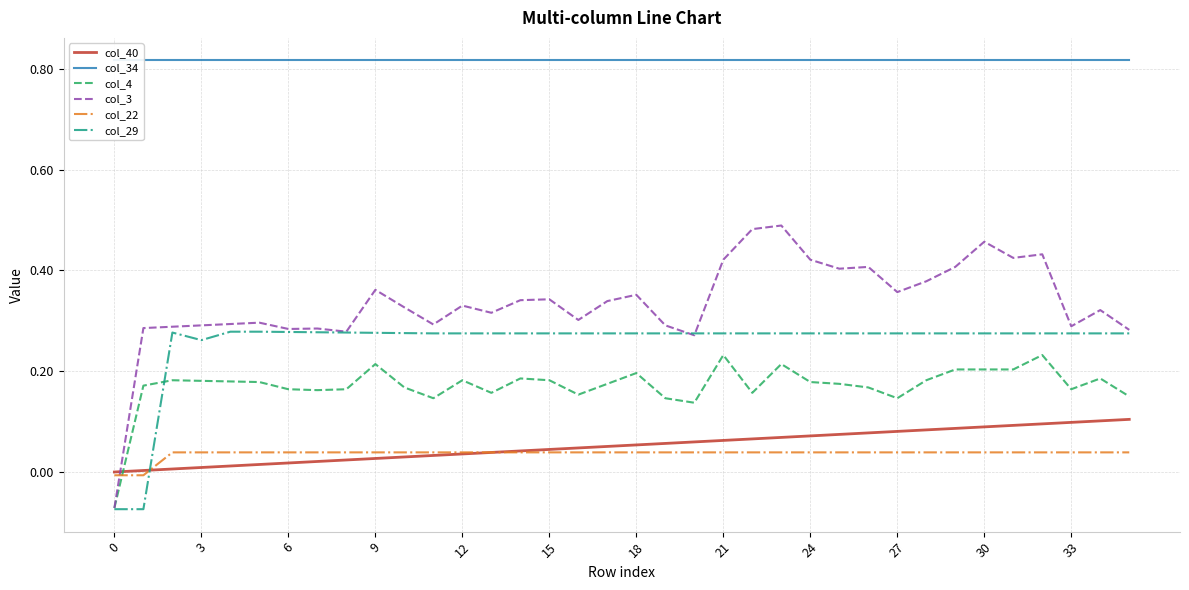

Reading left to right, extract all data points from this chart.

col_40: 0.0	0.0	0.0	0.0	0.0	0.0	0.0	0.0	0.0	0.0	0.0	0.0	0.0	0.0	0.0	0.0	0.0	0.1	0.1	0.1	0.1	0.1	0.1	0.1	0.1	0.1	0.1	0.1	0.1	0.1	0.1	0.1	0.1	0.1	0.1	0.1
col_34: 0.8	0.8	0.8	0.8	0.8	0.8	0.8	0.8	0.8	0.8	0.8	0.8	0.8	0.8	0.8	0.8	0.8	0.8	0.8	0.8	0.8	0.8	0.8	0.8	0.8	0.8	0.8	0.8	0.8	0.8	0.8	0.8	0.8	0.8	0.8	0.8
col_4: -0.1	0.2	0.2	0.2	0.2	0.2	0.2	0.2	0.2	0.2	0.2	0.1	0.2	0.2	0.2	0.2	0.2	0.2	0.2	0.1	0.1	0.2	0.2	0.2	0.2	0.2	0.2	0.1	0.2	0.2	0.2	0.2	0.2	0.2	0.2	0.1
col_3: -0.1	0.3	0.3	0.3	0.3	0.3	0.3	0.3	0.3	0.4	0.3	0.3	0.3	0.3	0.3	0.3	0.3	0.3	0.4	0.3	0.3	0.4	0.5	0.5	0.4	0.4	0.4	0.4	0.4	0.4	0.5	0.4	0.4	0.3	0.3	0.3
col_22: -0.0	-0.0	0.0	0.0	0.0	0.0	0.0	0.0	0.0	0.0	0.0	0.0	0.0	0.0	0.0	0.0	0.0	0.0	0.0	0.0	0.0	0.0	0.0	0.0	0.0	0.0	0.0	0.0	0.0	0.0	0.0	0.0	0.0	0.0	0.0	0.0
col_29: -0.1	-0.1	0.3	0.3	0.3	0.3	0.3	0.3	0.3	0.3	0.3	0.3	0.3	0.3	0.3	0.3	0.3	0.3	0.3	0.3	0.3	0.3	0.3	0.3	0.3	0.3	0.3	0.3	0.3	0.3	0.3	0.3	0.3	0.3	0.3	0.3